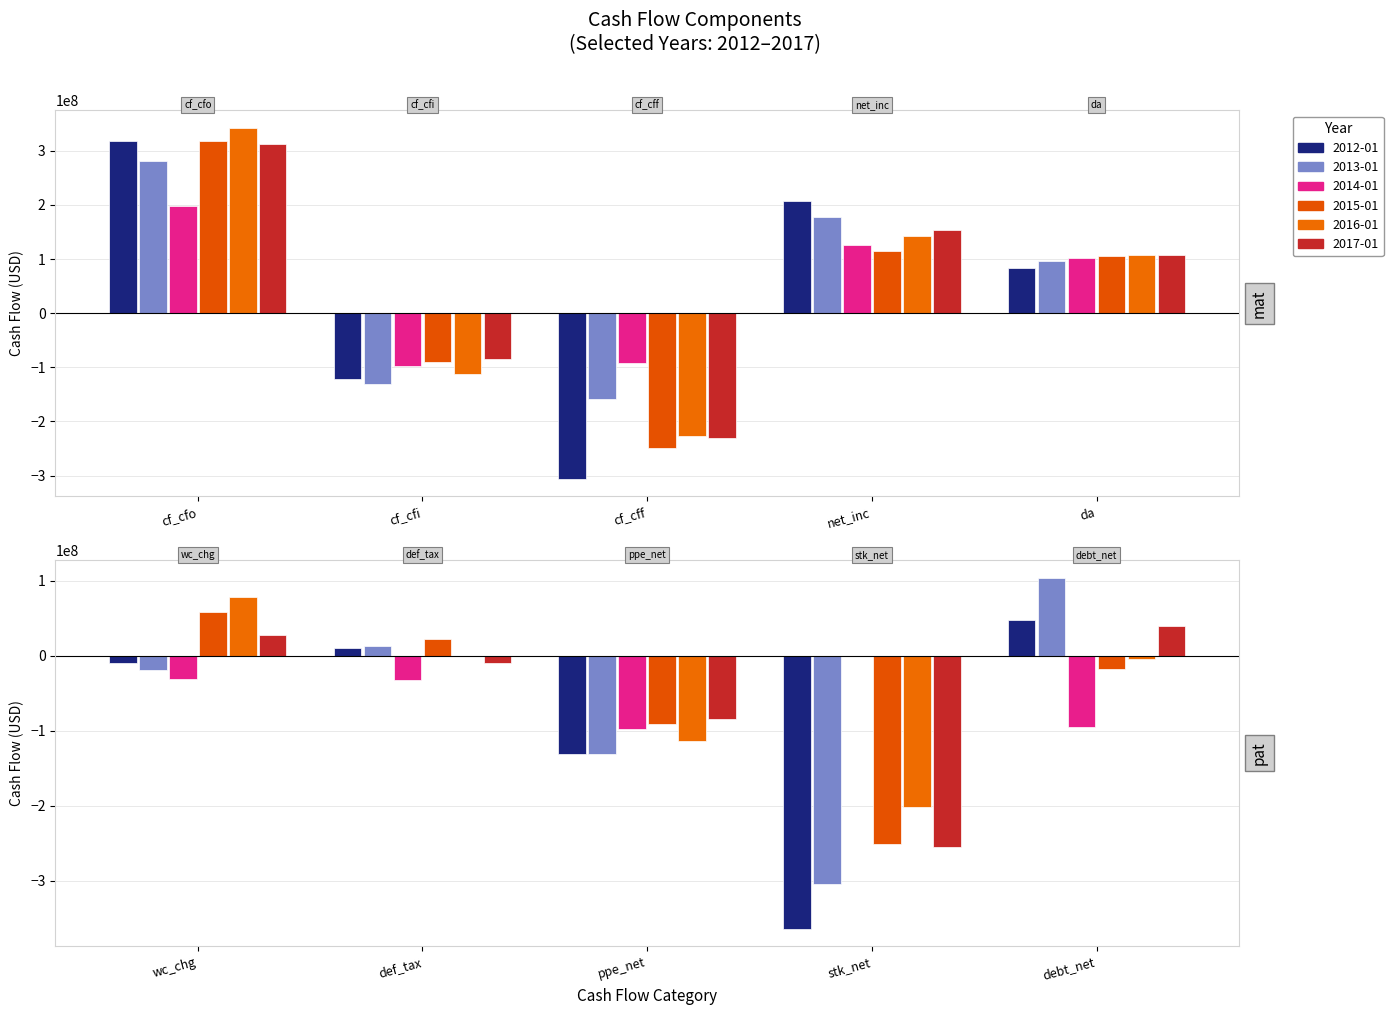

How many bars are there in each group?

6